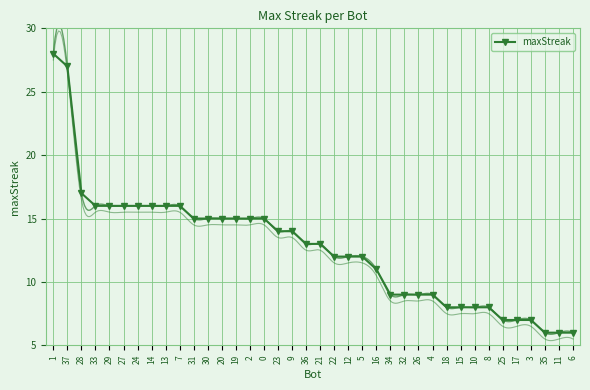

True or false: there are more than 0 points higher than both neighbors.

False